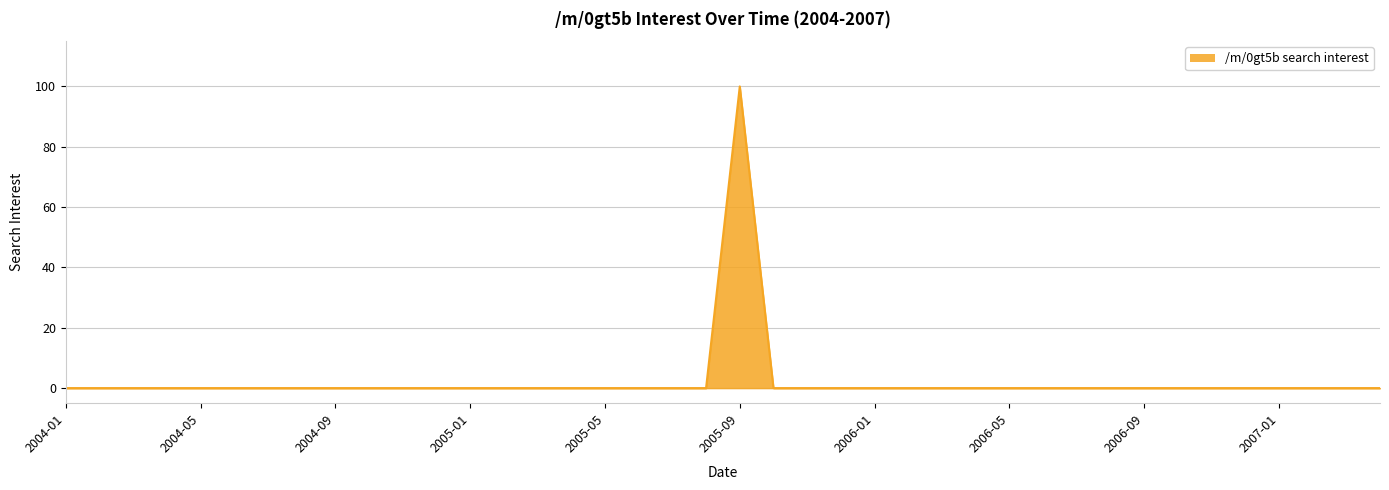

What is the difference between the maximum and minimum values?

100